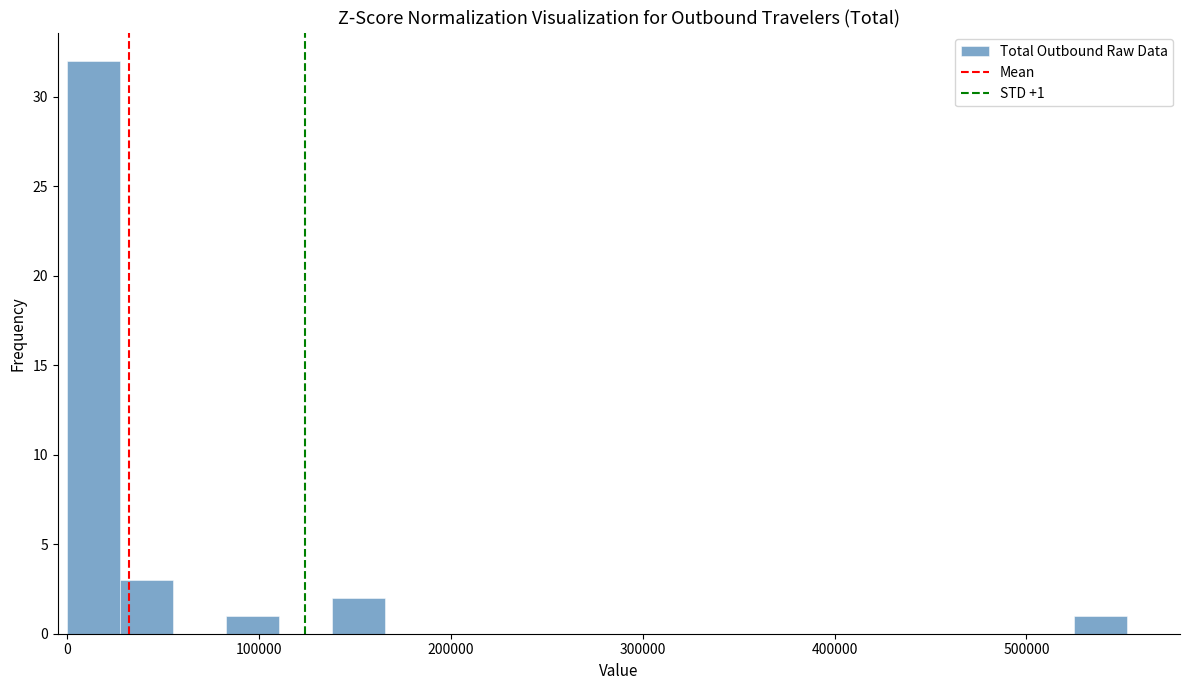

Read against the x-axis, roughly where is the centre of the tallest bar?

10000